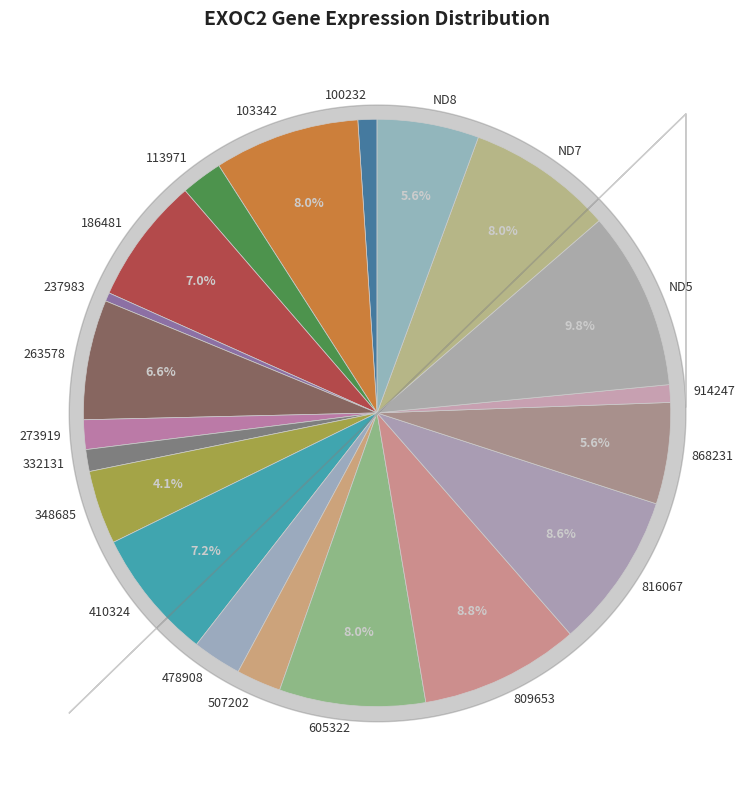

Which slice is the largest?

ND5